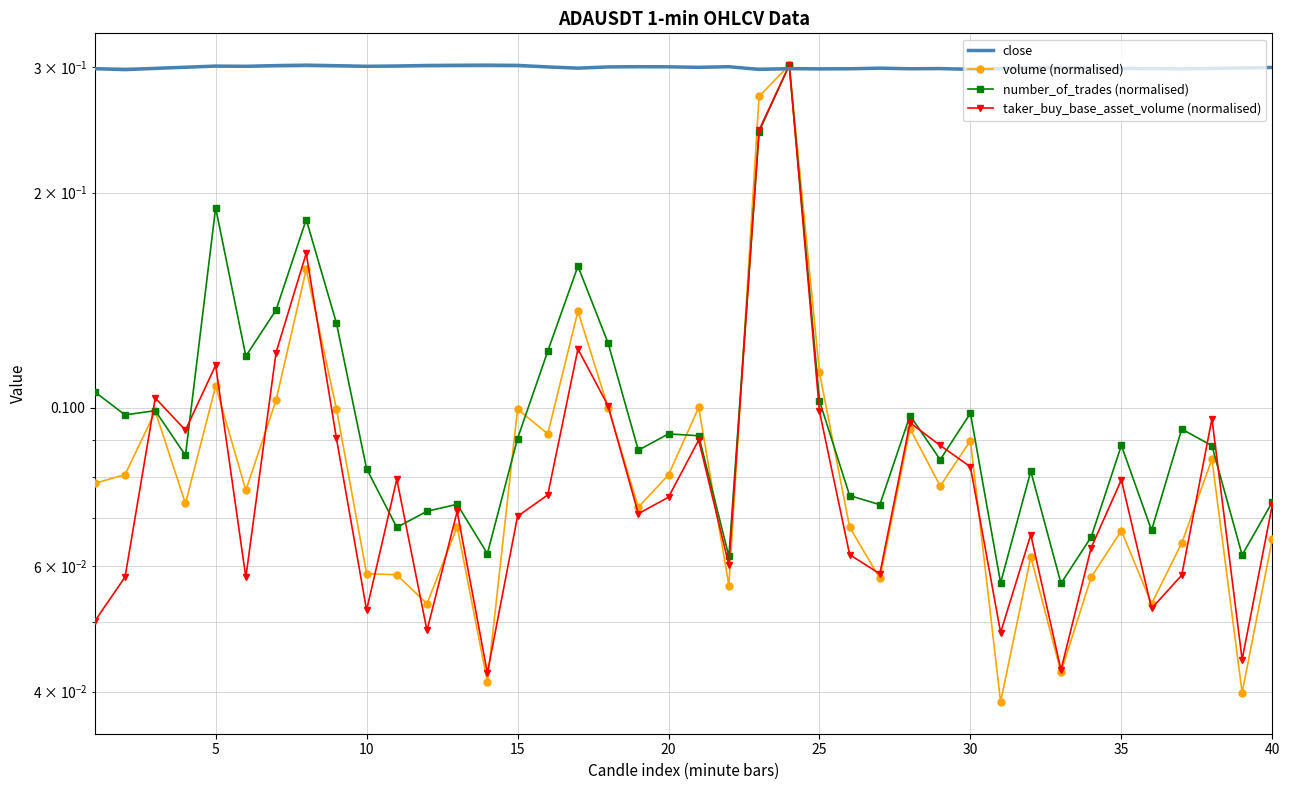

In volume (normalised), how many points are higher than both neighbors (excluding endpoints)?

13